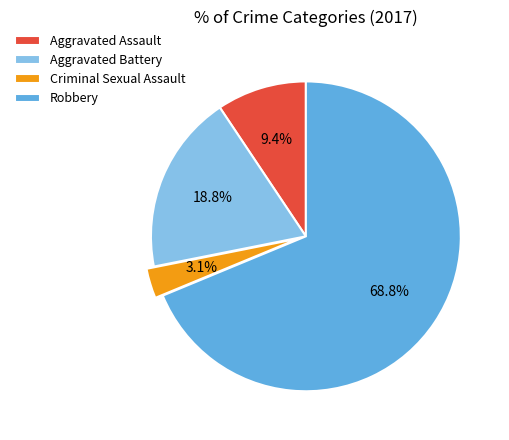

Is Robbery the majority of the pie?

Yes